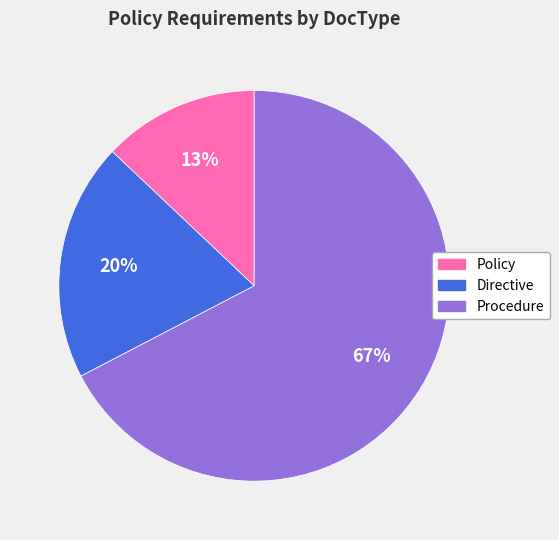

Is there a majority slice in this chart?

Yes